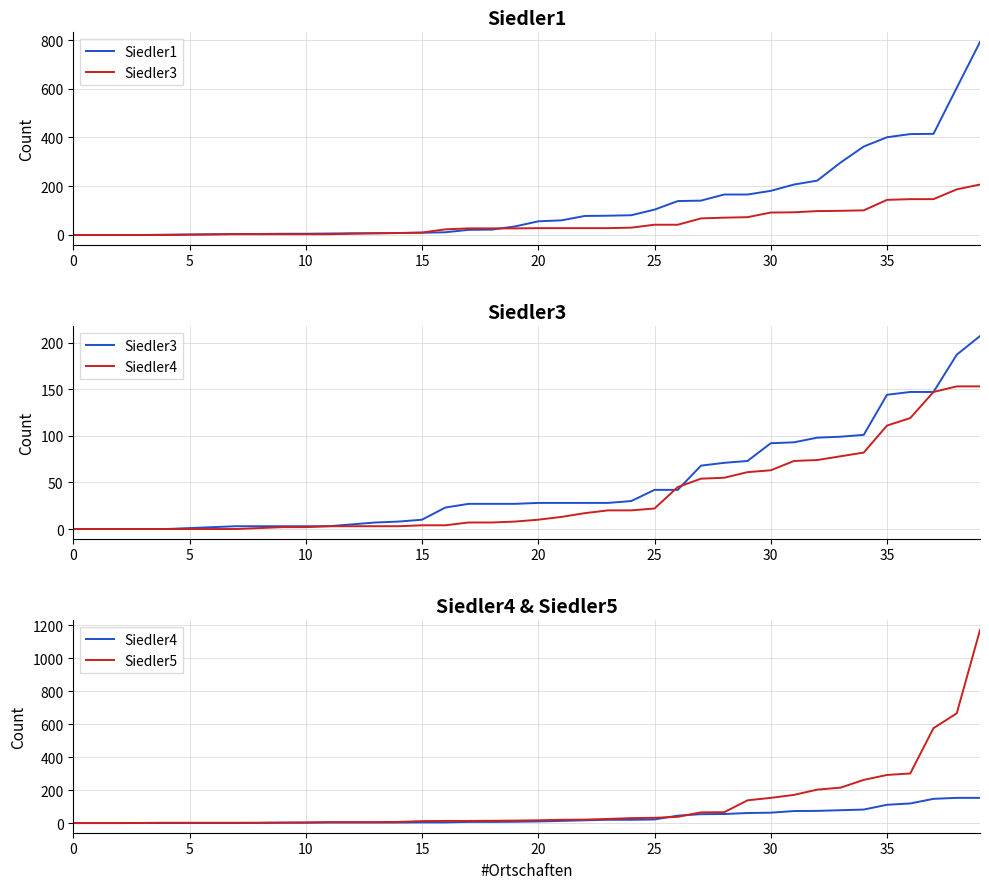

How many positive values does the Siedler1 series have?

36